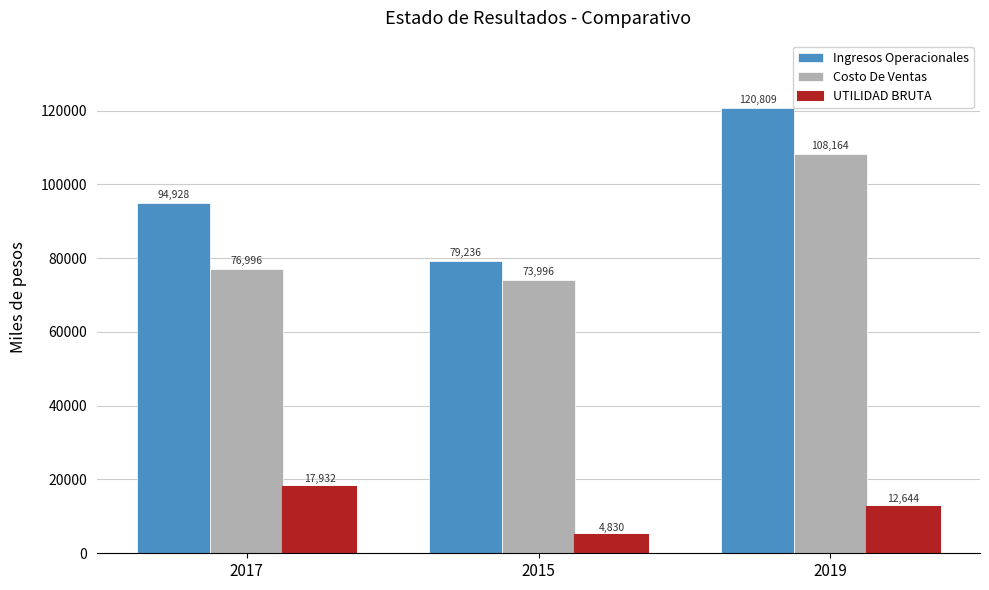

At which category is the sum across all series the highest?

2019